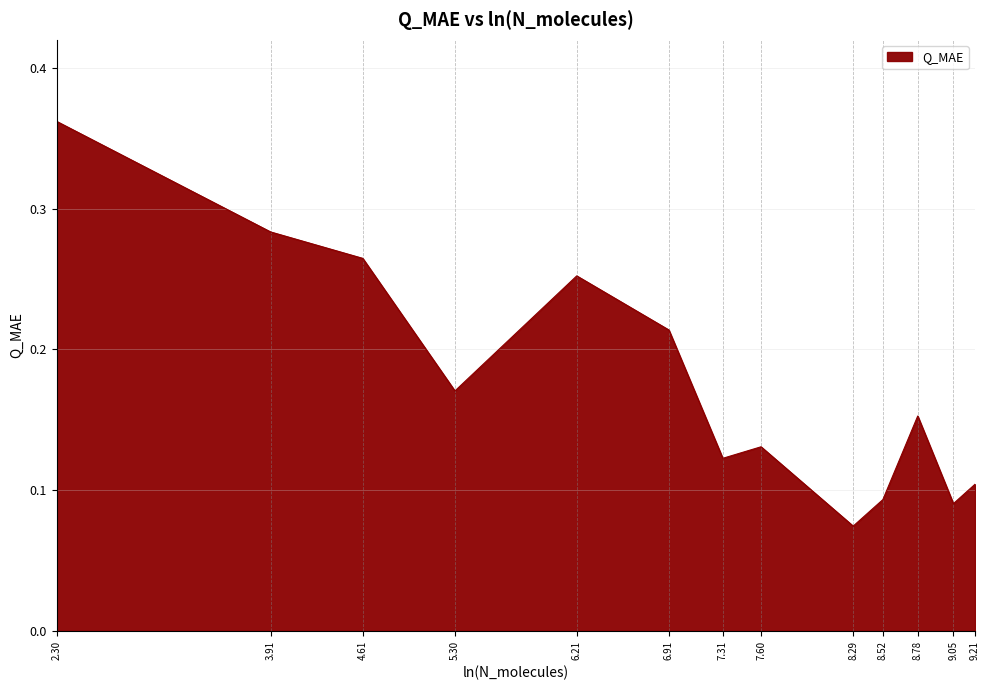

At which category does the chart reach its peak across all series?

2.30